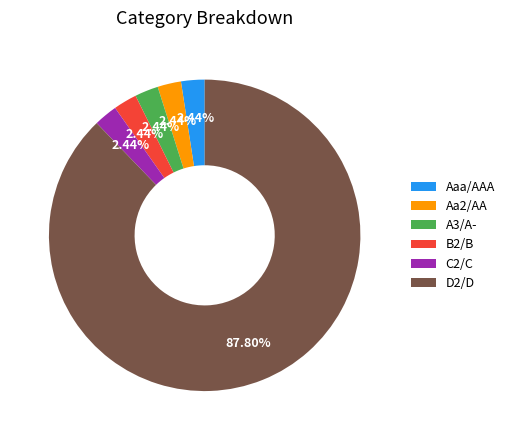

To the nearest percent, what portion does D2/D represent?

88%